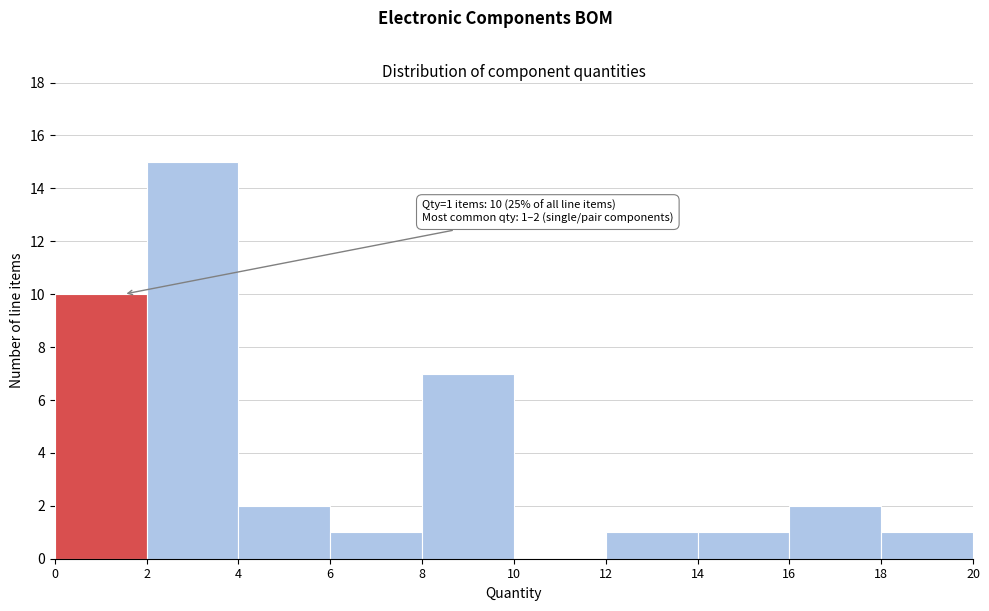

Over which range of the x-axis is the bar tallest?

2 to 4